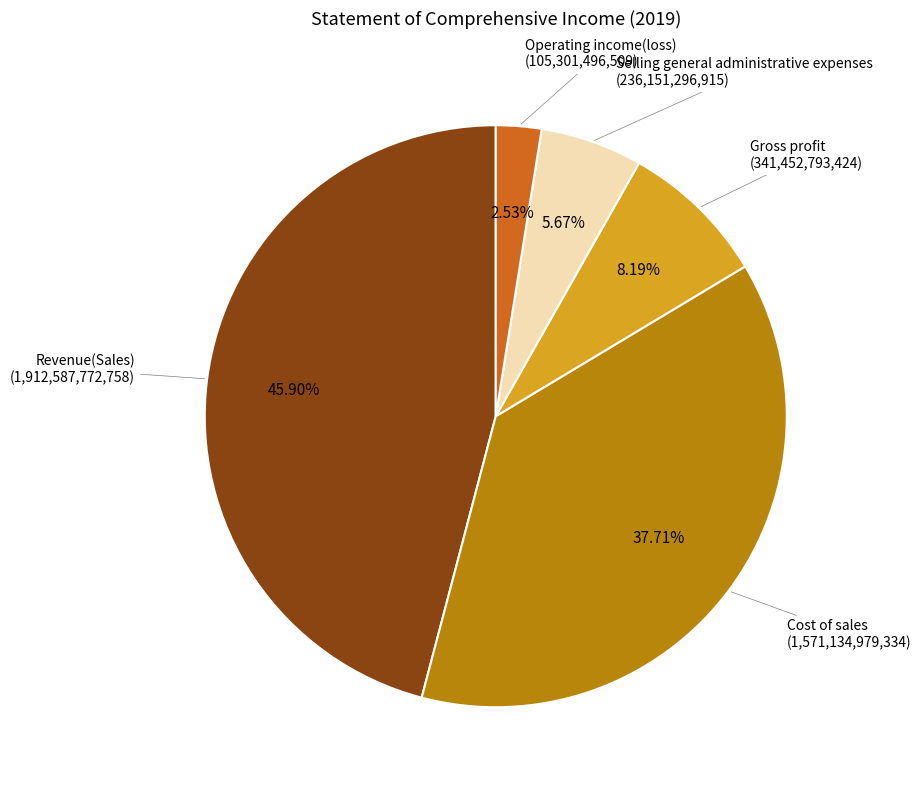

To the nearest percent, what portion does Gross profit represent?

8%